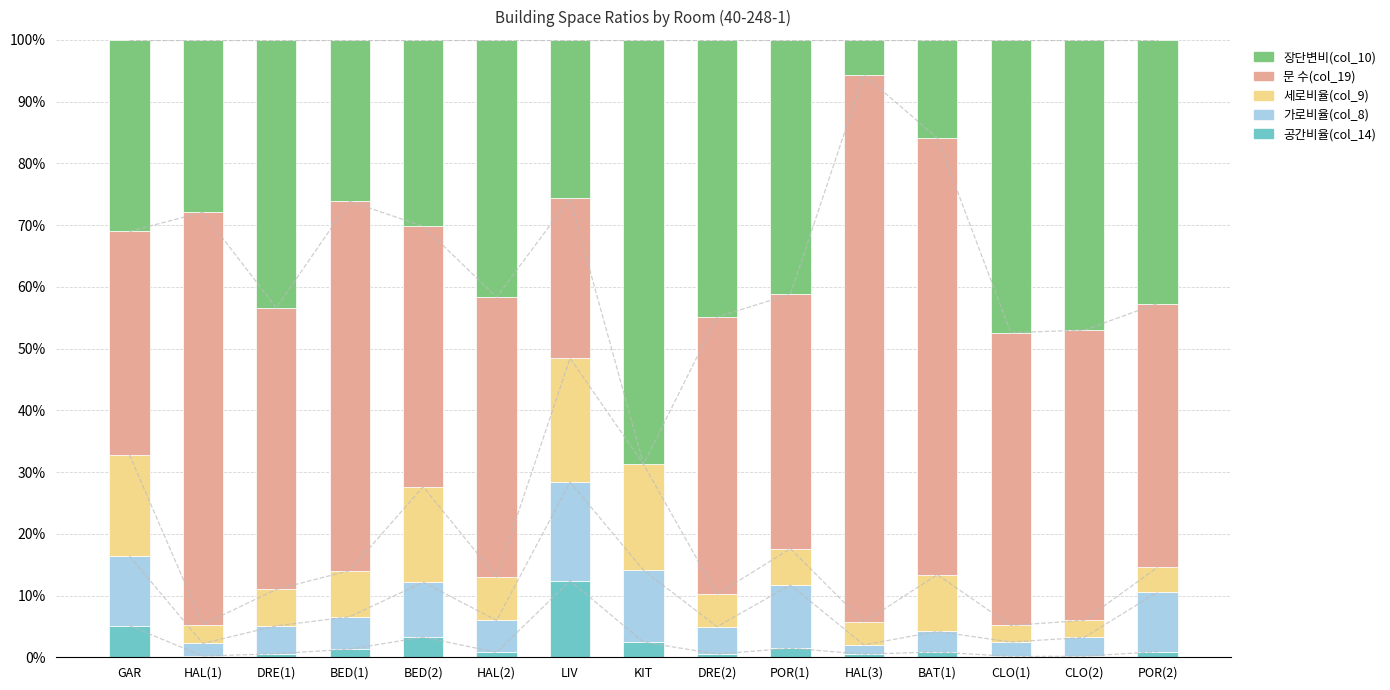

What is the value of the 장단변비(col_10) bar at the 8th from the left?

0.7